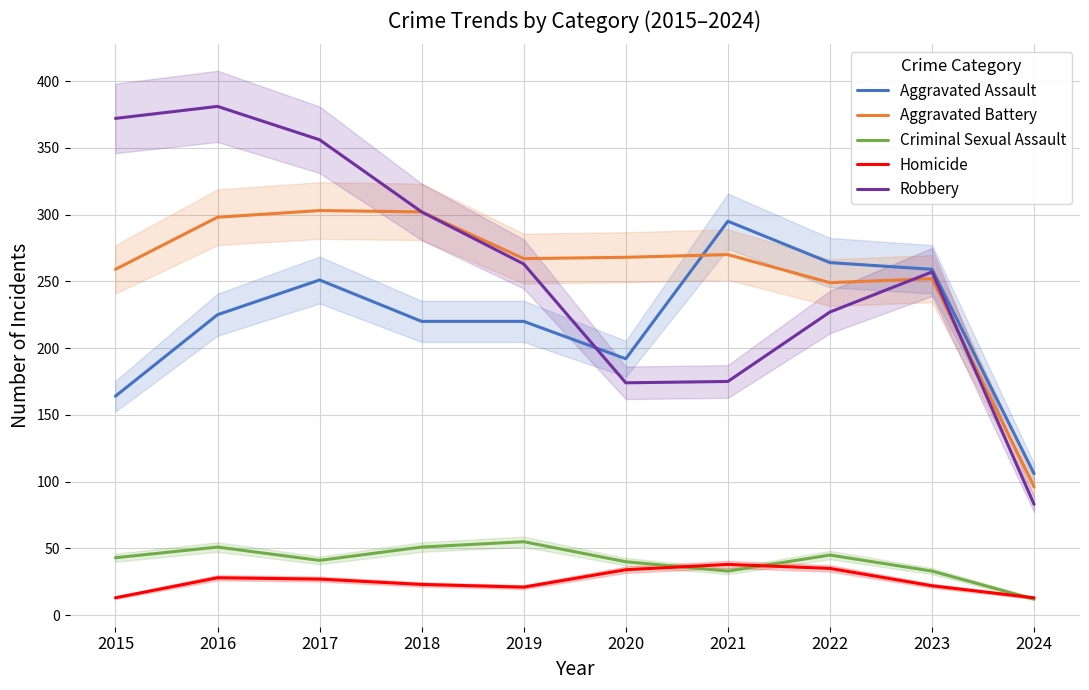

What is the difference between the Criminal Sexual Assault values at 2023 and 2020?

7